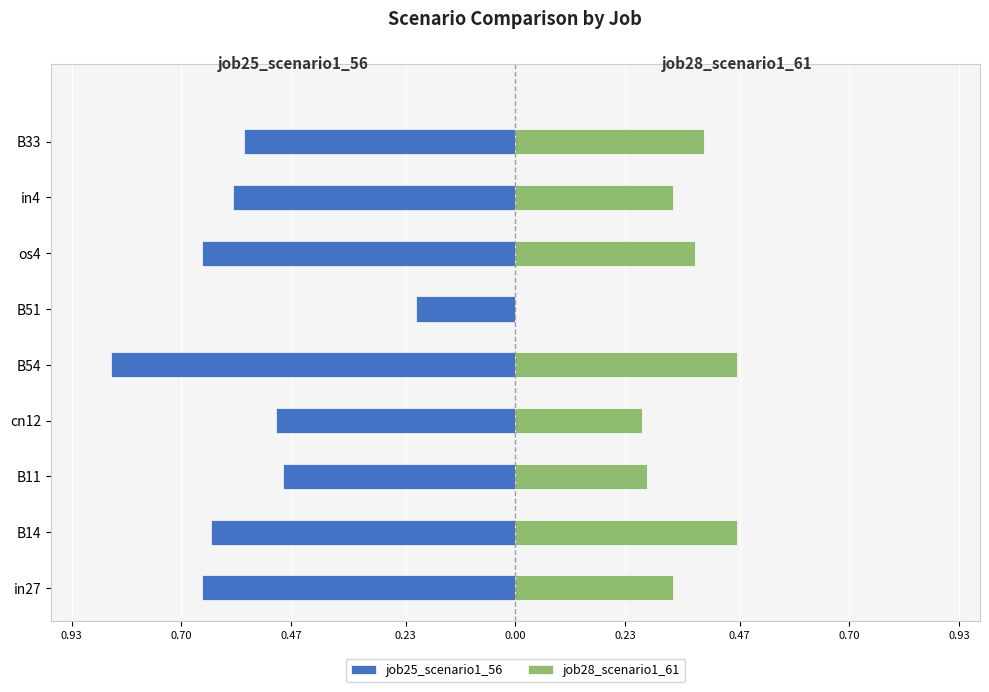

The job28_scenario1_61 series shows 0.1 at cn12. True or false?

False